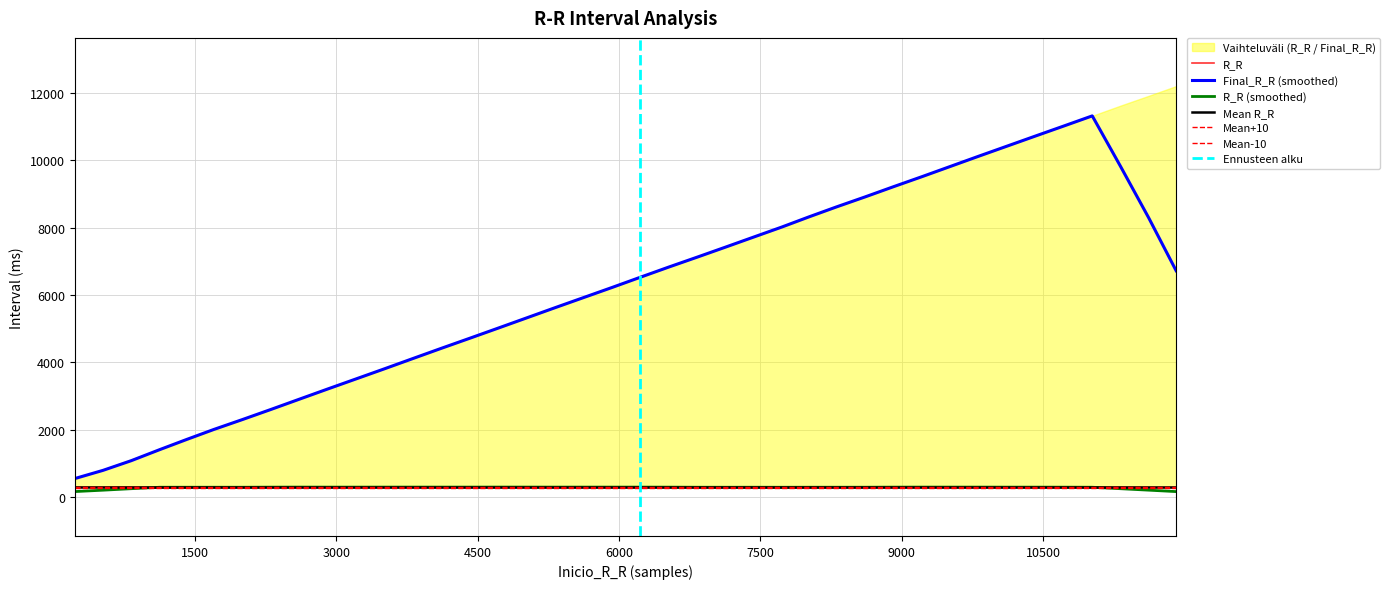

What is the lowest value of the Final_R_R (smoothed) series?

555.9